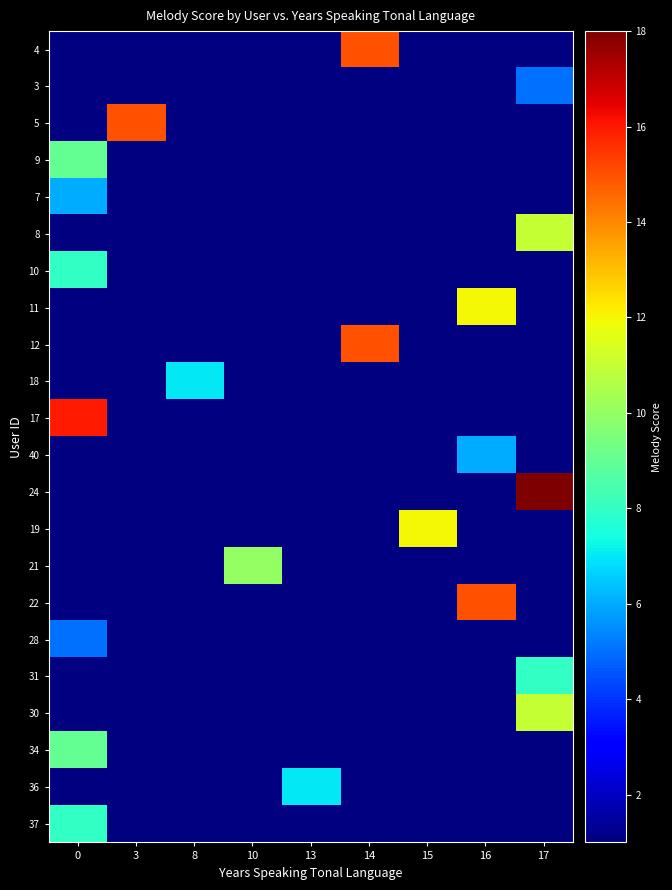

Reading left to right, transcribe all the data shown in this chart.

4: 0=0	3=0	8=0	10=0	13=0	14=15	15=0	16=0	17=0
3: 0=0	3=0	8=0	10=0	13=0	14=0	15=0	16=0	17=5
5: 0=0	3=15	8=0	10=0	13=0	14=0	15=0	16=0	17=0
9: 0=9	3=0	8=0	10=0	13=0	14=0	15=0	16=0	17=0
7: 0=6	3=0	8=0	10=0	13=0	14=0	15=0	16=0	17=0
8: 0=0	3=0	8=0	10=0	13=0	14=0	15=0	16=0	17=11
10: 0=8	3=0	8=0	10=0	13=0	14=0	15=0	16=0	17=0
11: 0=0	3=0	8=0	10=0	13=0	14=0	15=0	16=12	17=0
12: 0=0	3=0	8=0	10=0	13=0	14=15	15=0	16=0	17=0
18: 0=0	3=0	8=7	10=0	13=0	14=0	15=0	16=0	17=0
17: 0=16	3=0	8=0	10=0	13=0	14=0	15=0	16=0	17=0
40: 0=0	3=0	8=0	10=0	13=0	14=0	15=0	16=6	17=0
24: 0=0	3=0	8=0	10=0	13=0	14=0	15=0	16=0	17=18
19: 0=0	3=0	8=0	10=0	13=0	14=0	15=12	16=0	17=0
21: 0=0	3=0	8=0	10=10	13=0	14=0	15=0	16=0	17=0
22: 0=0	3=0	8=0	10=0	13=0	14=0	15=0	16=15	17=0
28: 0=5	3=0	8=0	10=0	13=0	14=0	15=0	16=0	17=0
31: 0=0	3=0	8=0	10=0	13=0	14=0	15=0	16=0	17=8
30: 0=0	3=0	8=0	10=0	13=0	14=0	15=0	16=0	17=11
34: 0=9	3=0	8=0	10=0	13=0	14=0	15=0	16=0	17=0
36: 0=0	3=0	8=0	10=0	13=7	14=0	15=0	16=0	17=0
37: 0=8	3=0	8=0	10=0	13=0	14=0	15=0	16=0	17=0